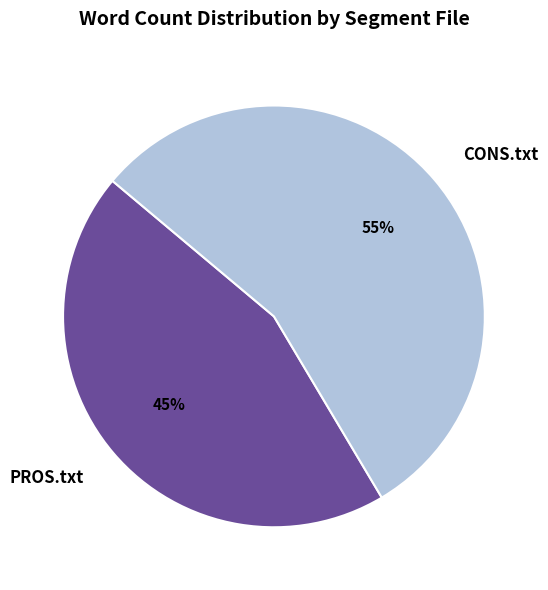

Which slice is the smallest?

PROS.txt